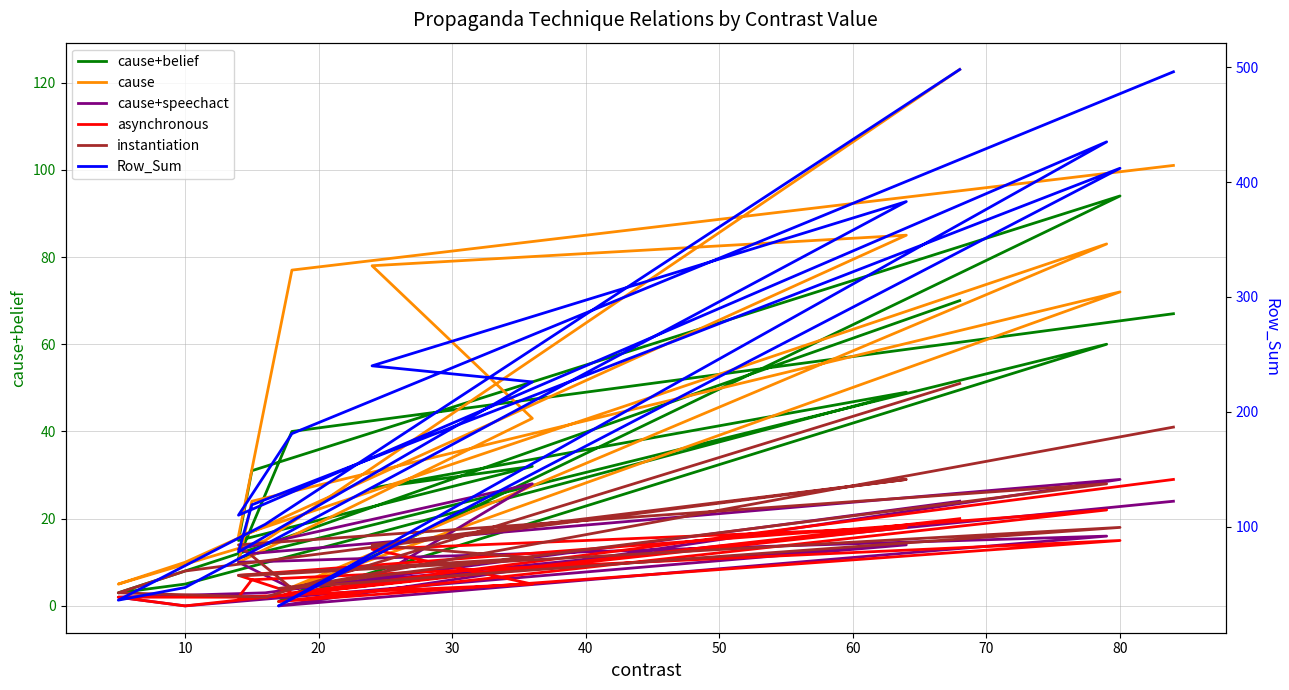

How many lines are shown in the chart?

6